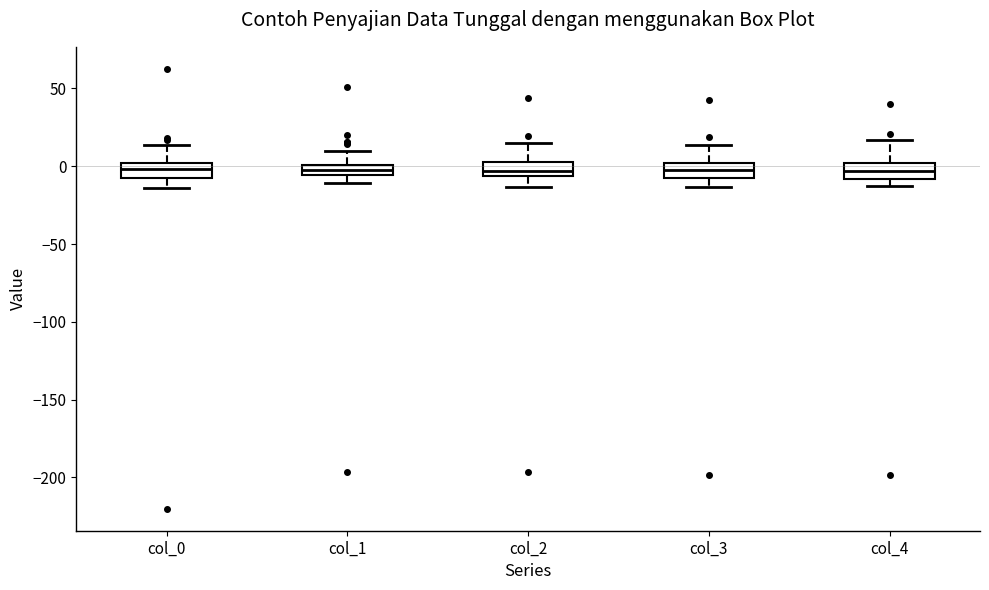

Where does the median line of the box for col_4 sit on the y-axis? The values are not printed on the chart, so give them approximately, as read against the axis.

-5